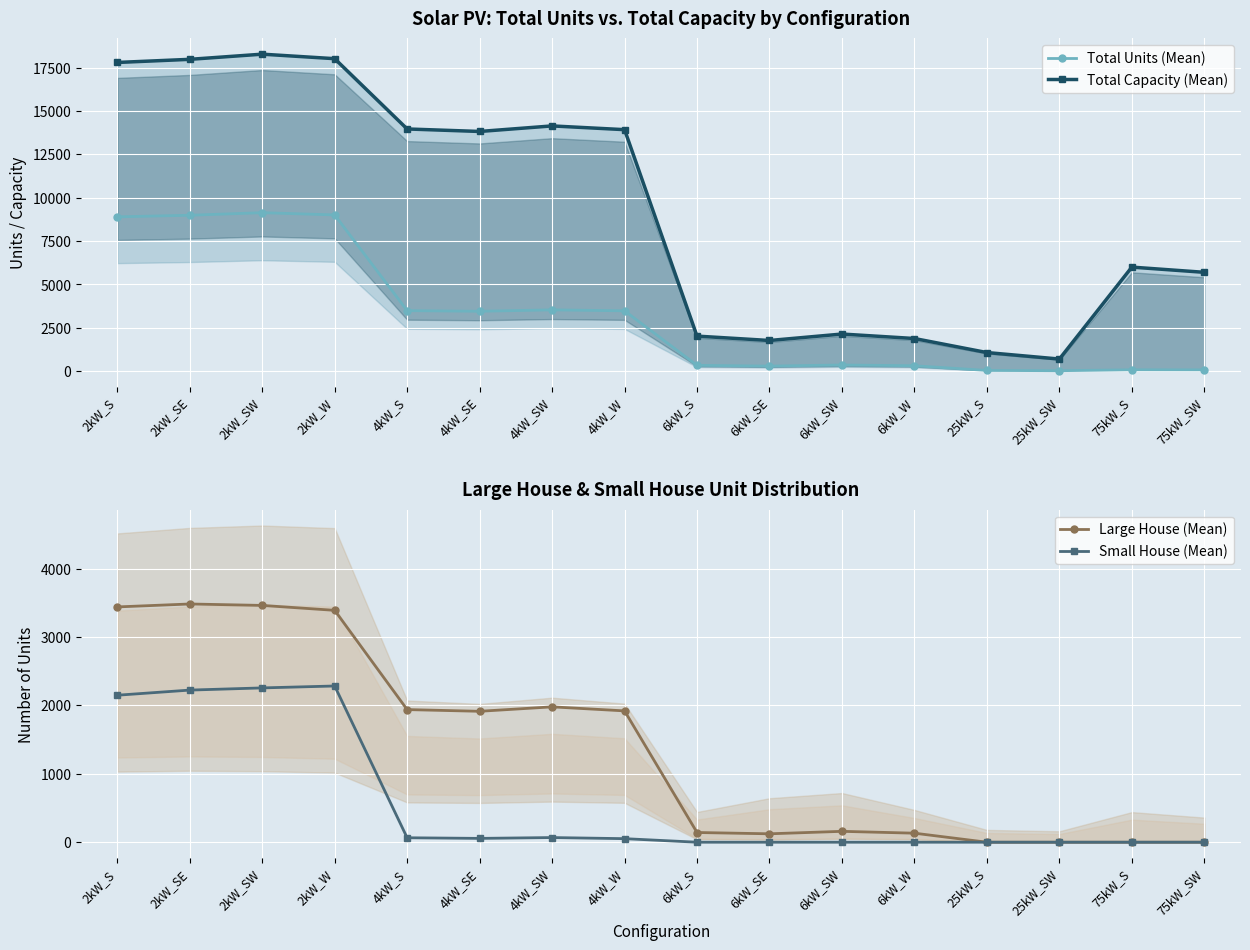

The Total Capacity (Mean) series shows 1770 at 6kW_SE. True or false?

True